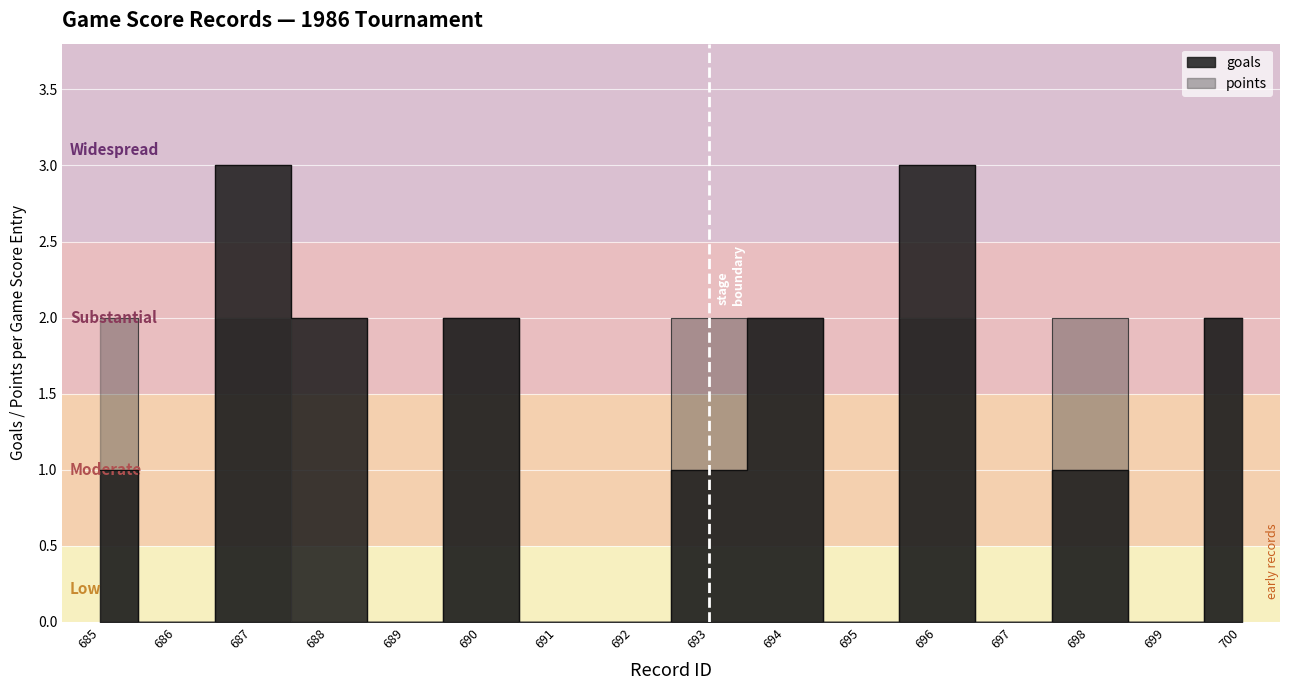

At how many categories does at least one series exceed 2?

2